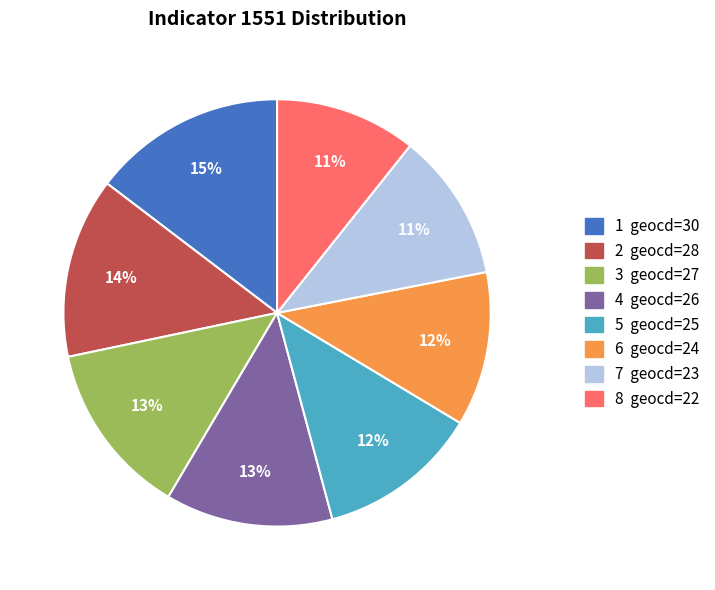

To the nearest percent, what is the difference between the largest and smallest slice percentages?

4%